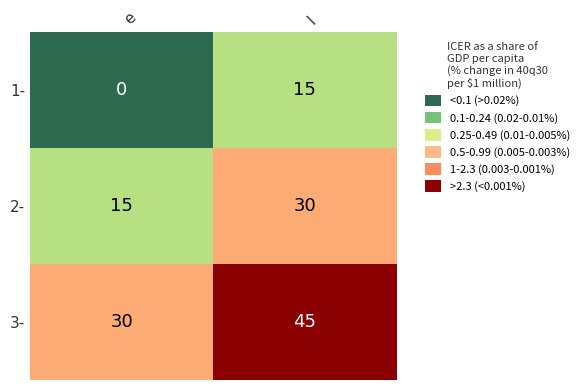

What is the approximate value of 2- at l?

30